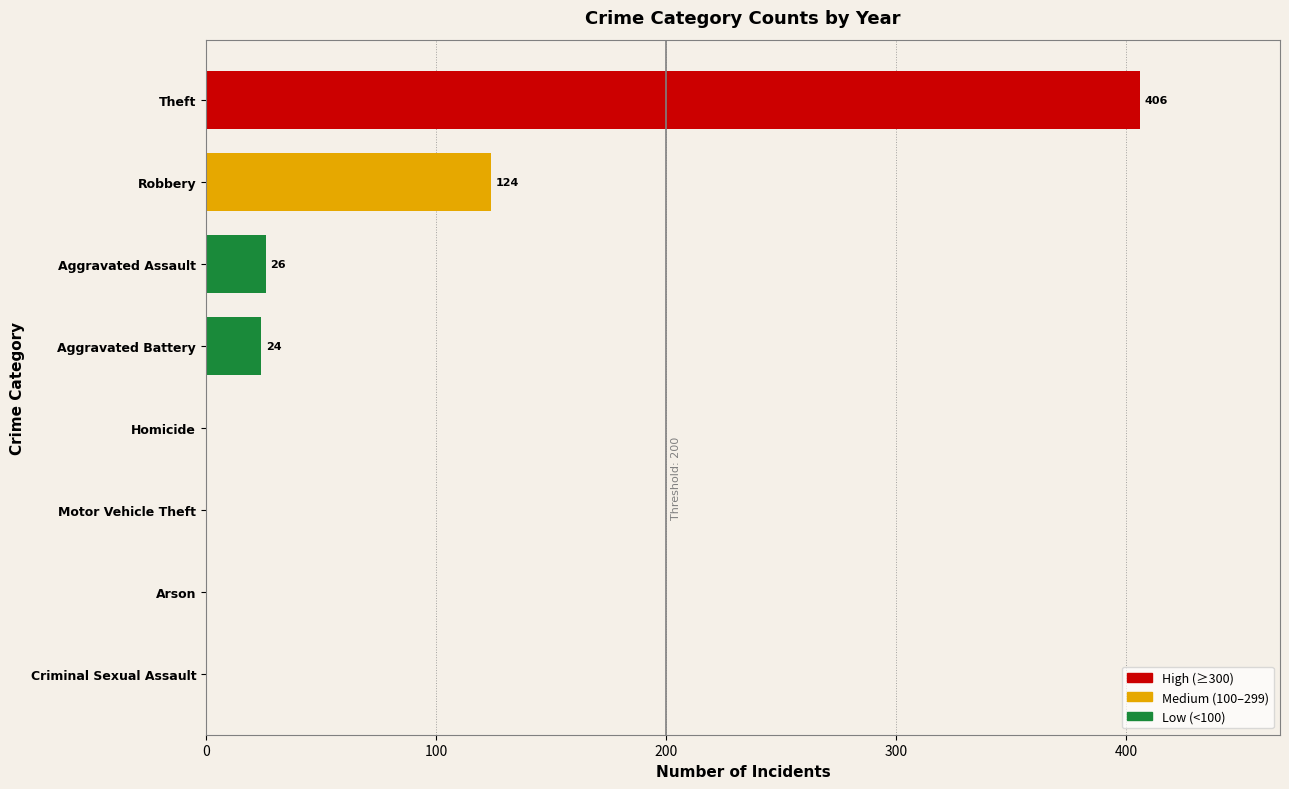

The value at Arson is 0. True or false?

True